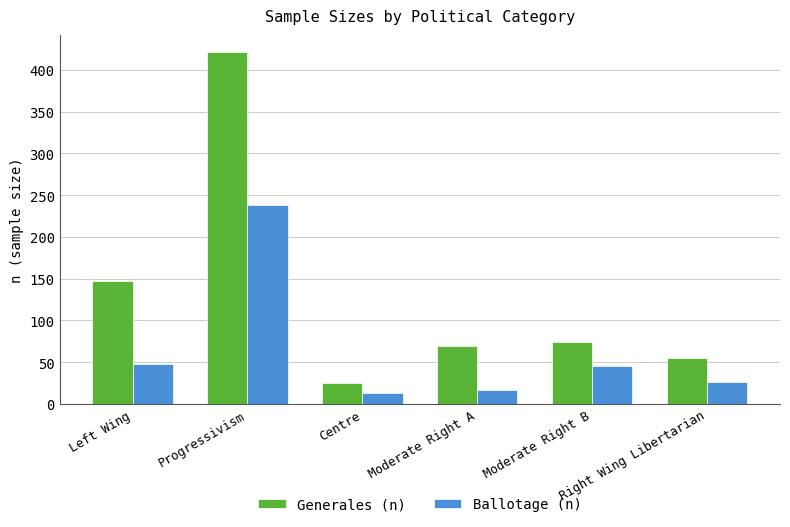

Are the bars grouped side by side (vs. stacked)?

Yes